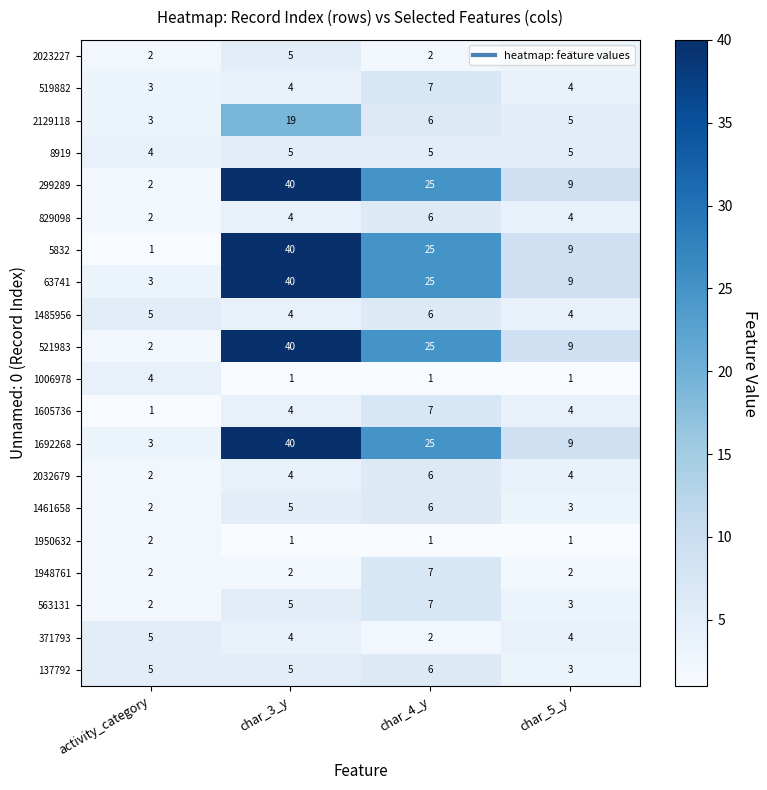

True or false: 563131 has a value of 3 at char_5_y.

True